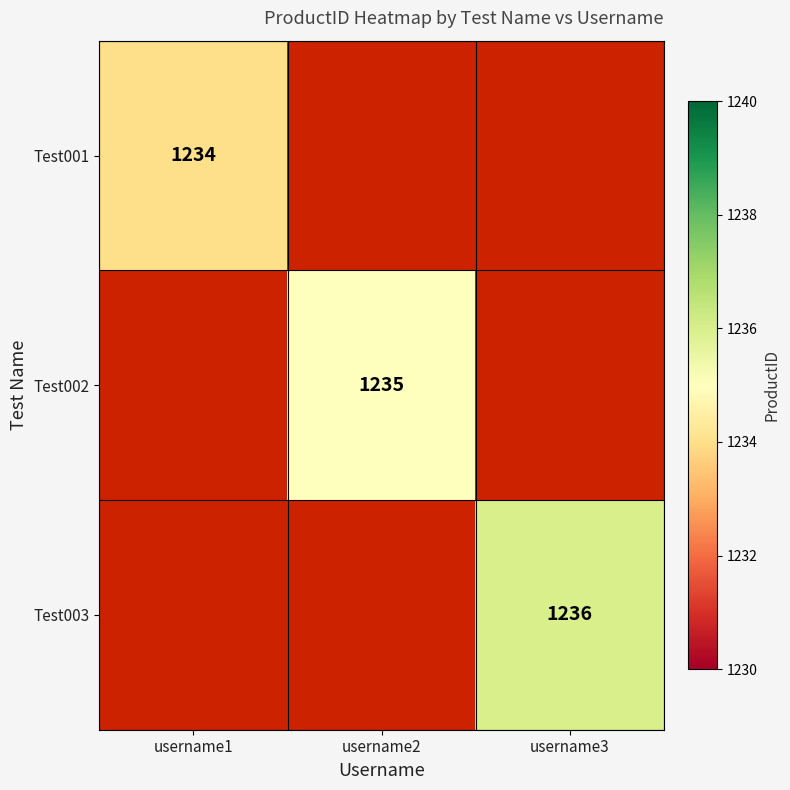

True or false: Test001 has a value of 1234 at username1.

True